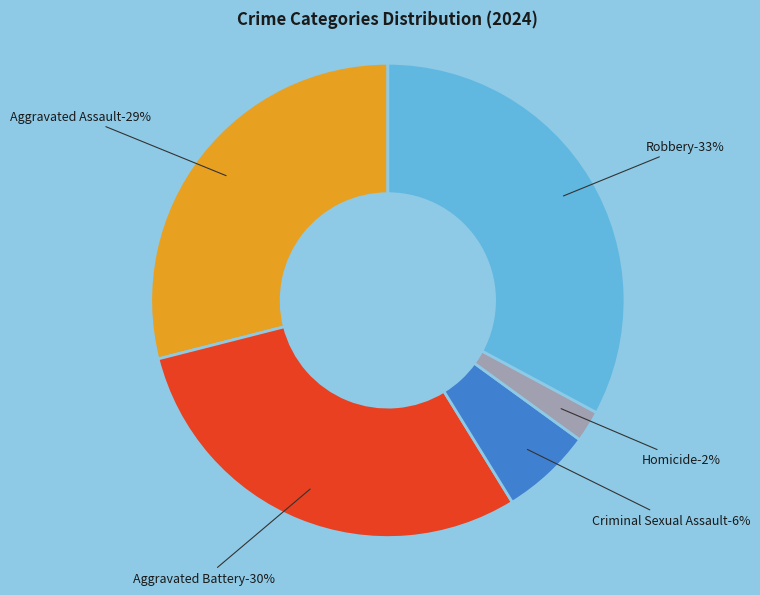

How many slices are in this pie chart?

5